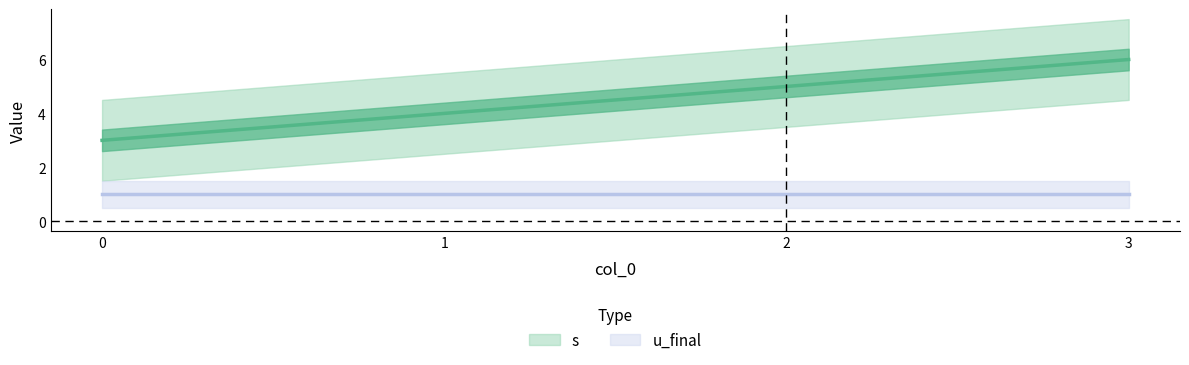

The chart shows a value of 5 at 2. True or false?

True